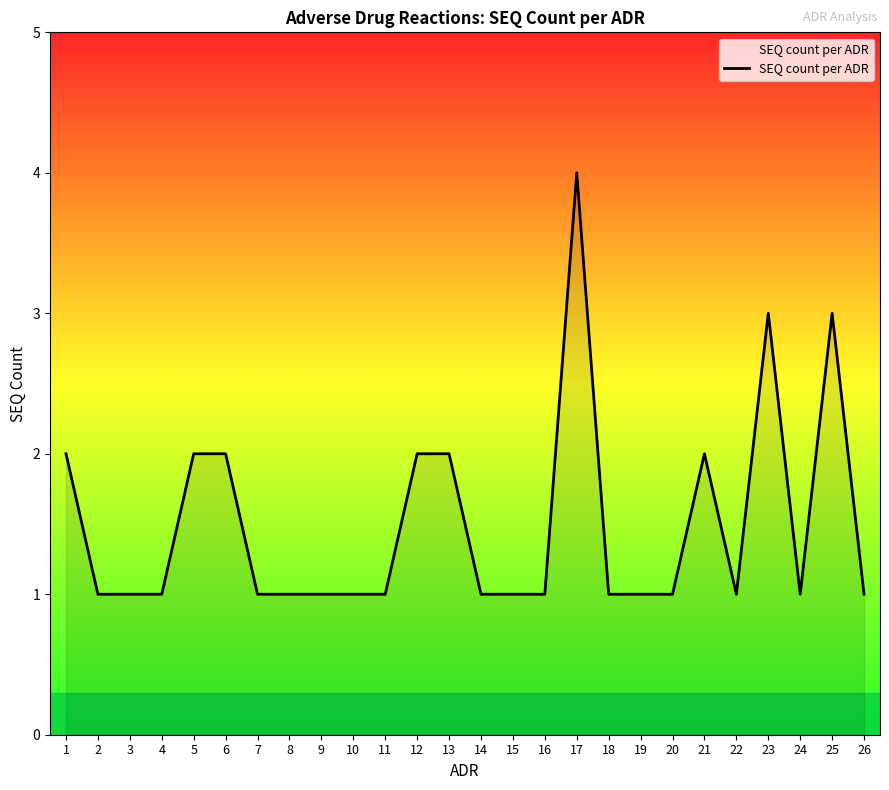

Approximately how many times larger is the value at 25 compared to 13?

1.5